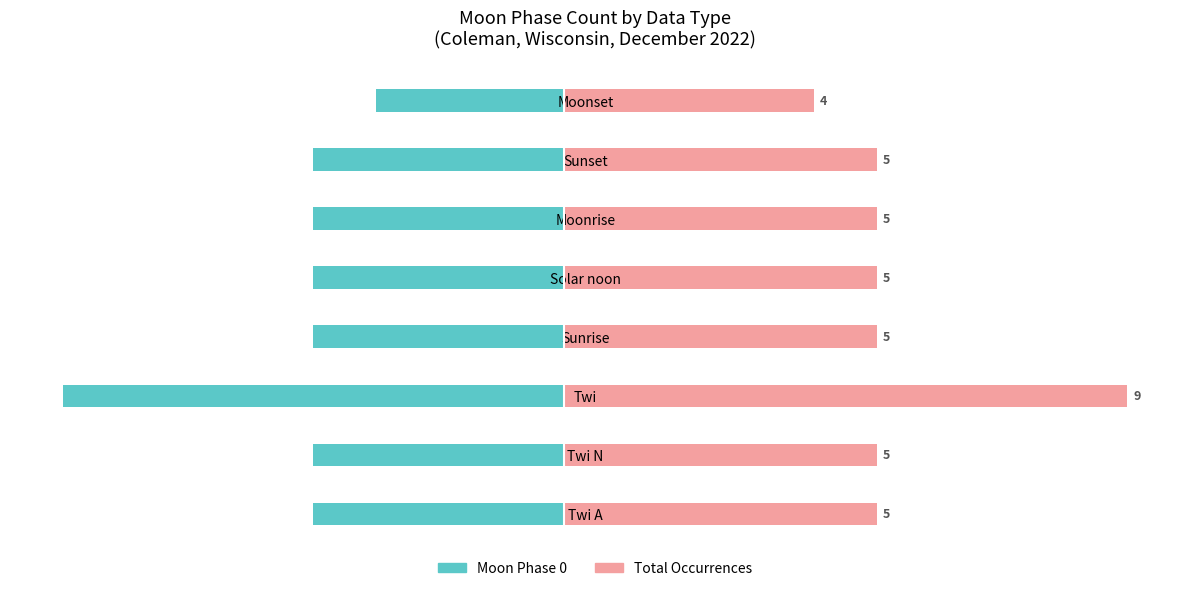

Is it true that Total Occurrences equals 5 at Moonrise?

True